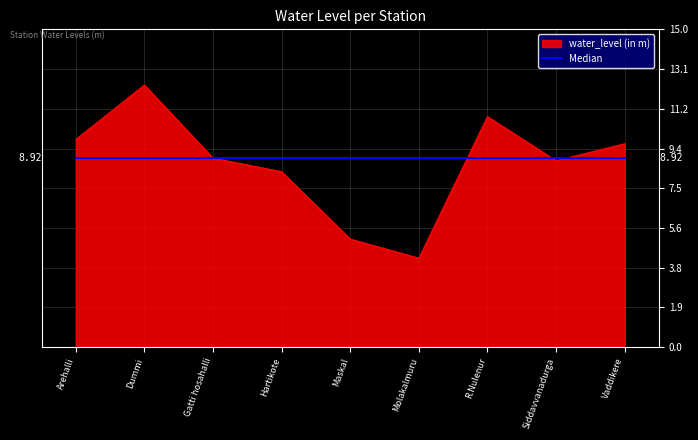

What is the spread (max minus min) of values at Vaddikere?

0.7